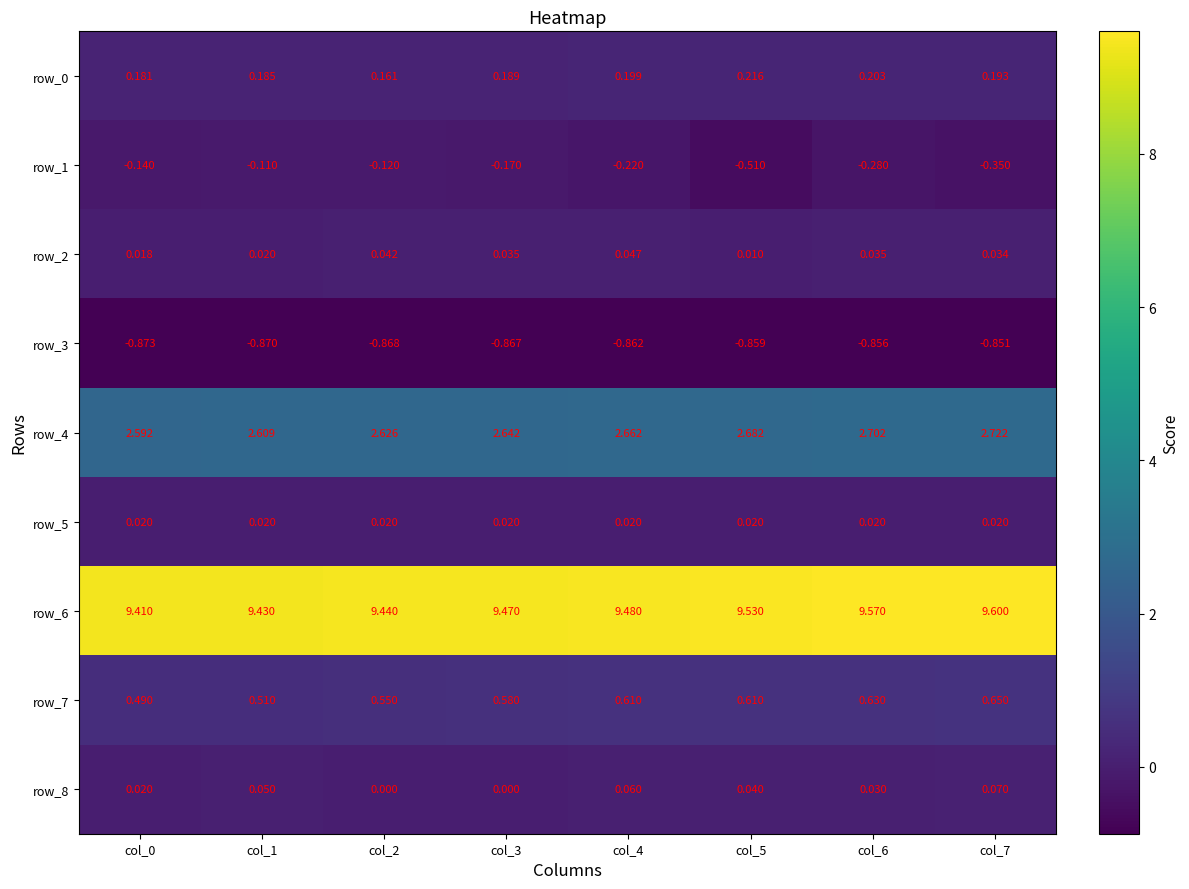

Which category has the highest value in the row_1 series?

col_1